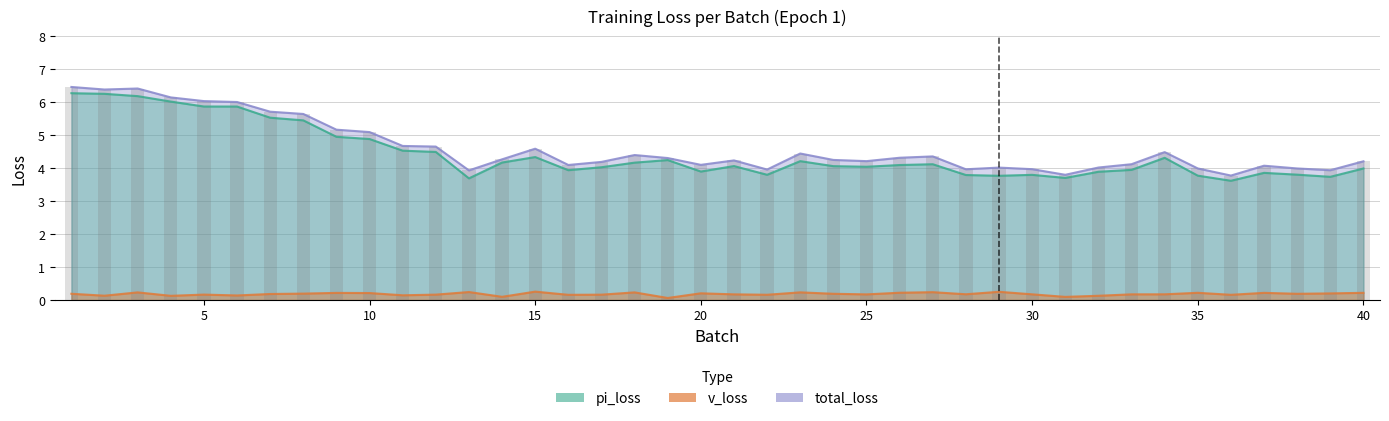

Are the bars grouped side by side (vs. stacked)?

Yes